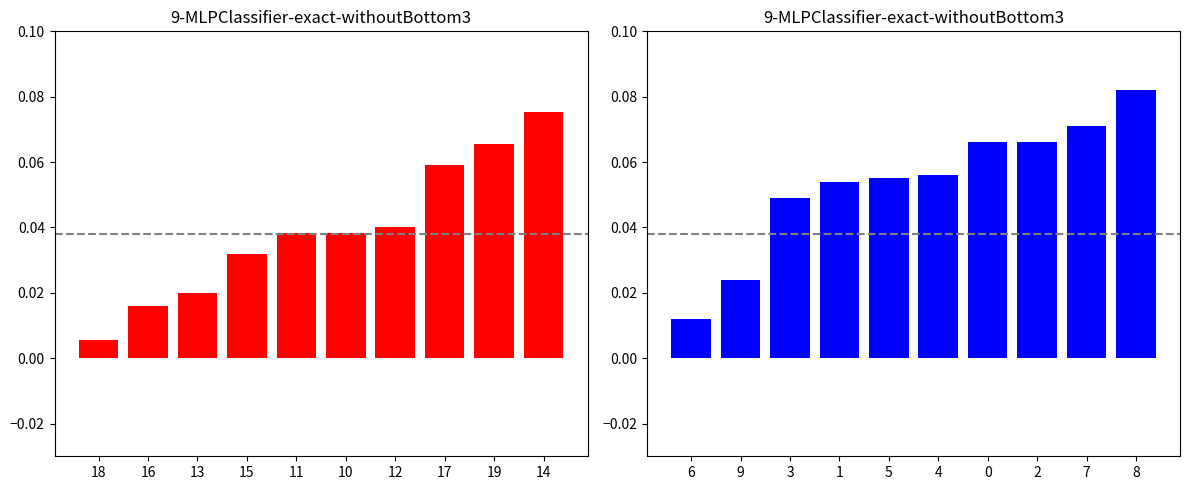

What position from the right is 16?

9